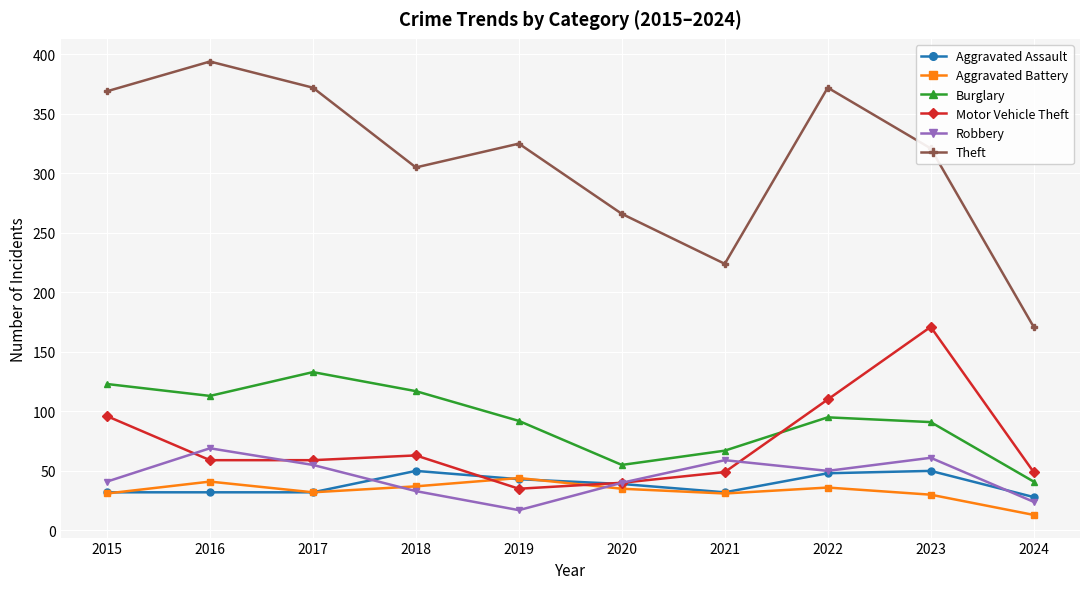

Which series changed the most between 2020 and 2024?

Theft